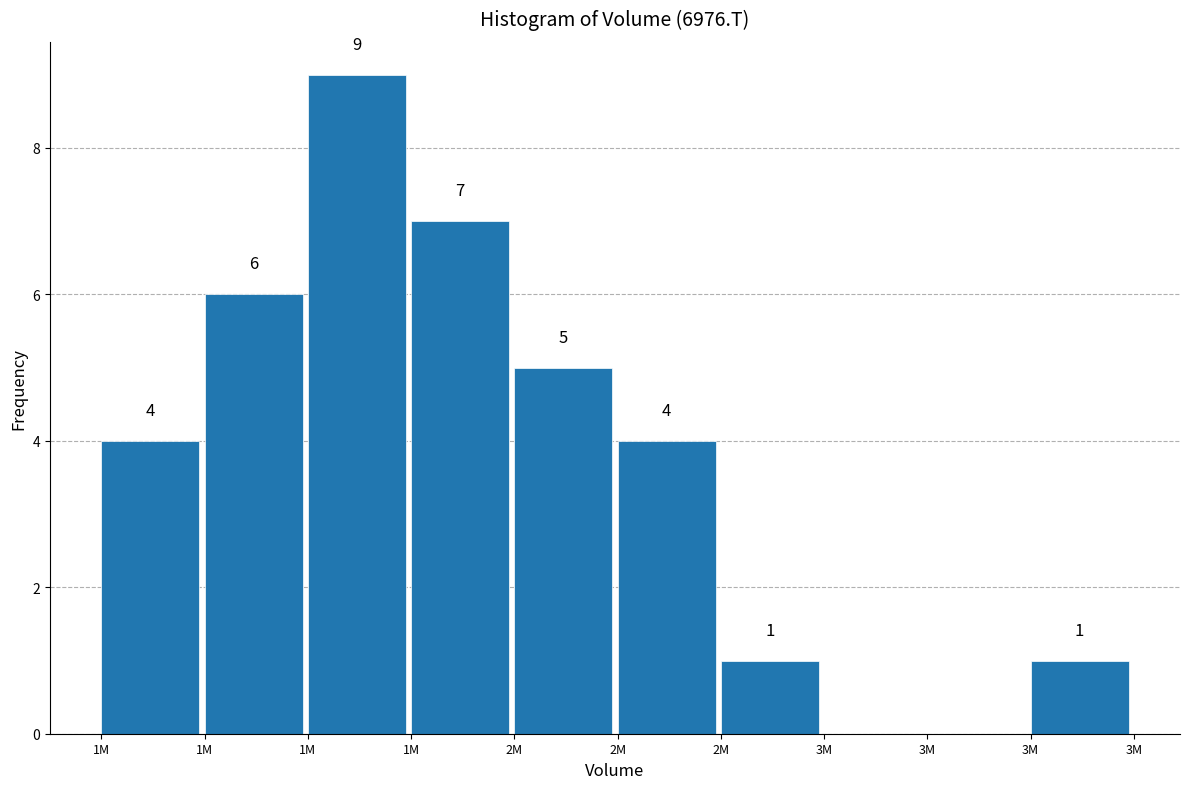

Are the bars horizontal?

No